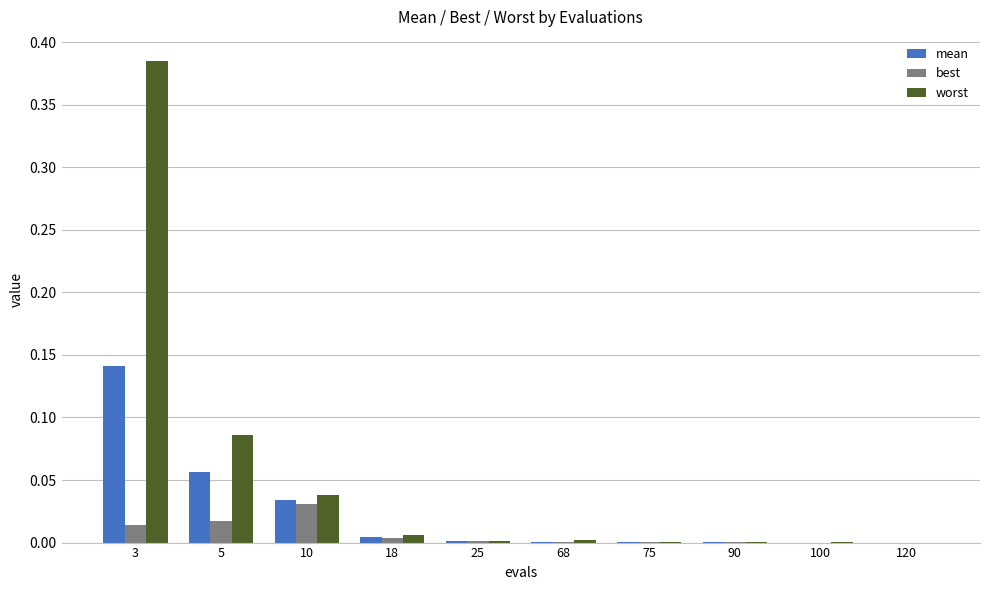

Which series has the widest spread of values?

worst